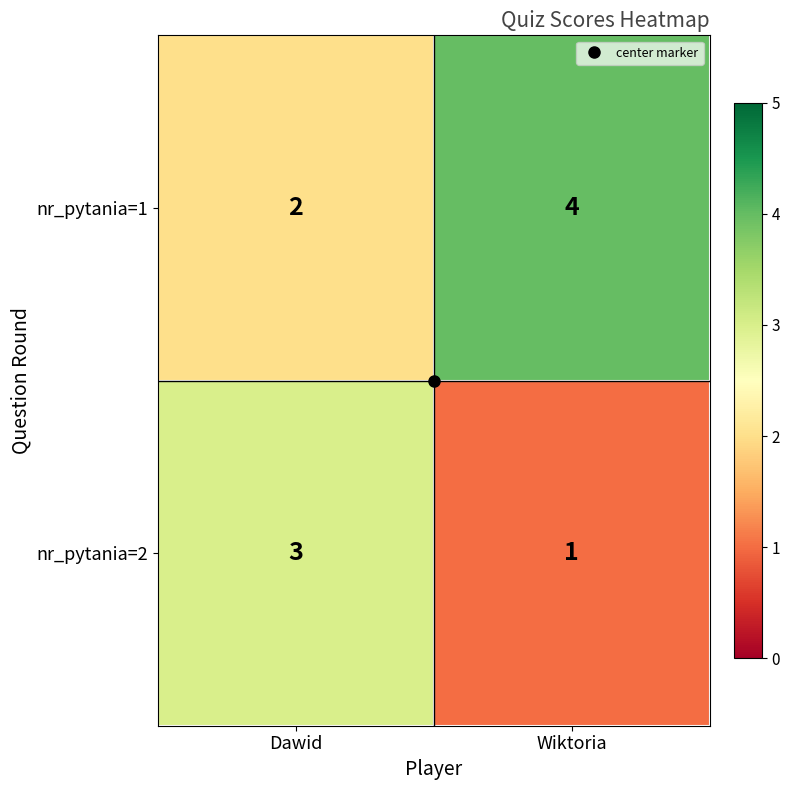

What is the difference between the highest and lowest values at Wiktoria?

3